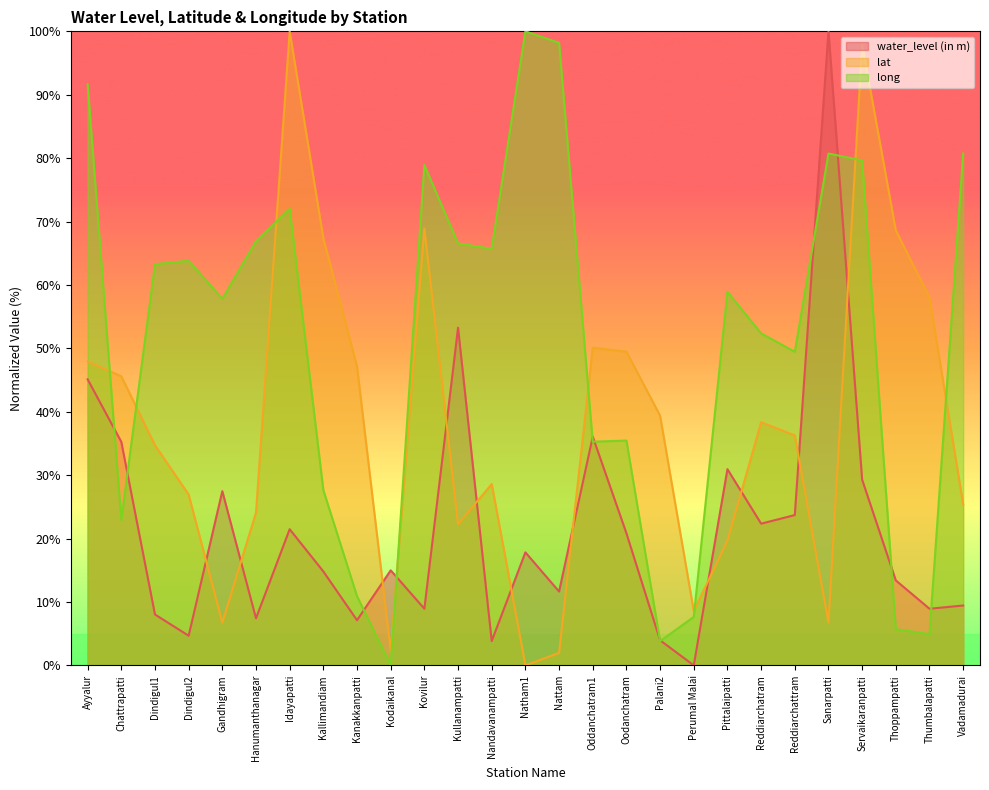

How many lines are shown in the chart?

3